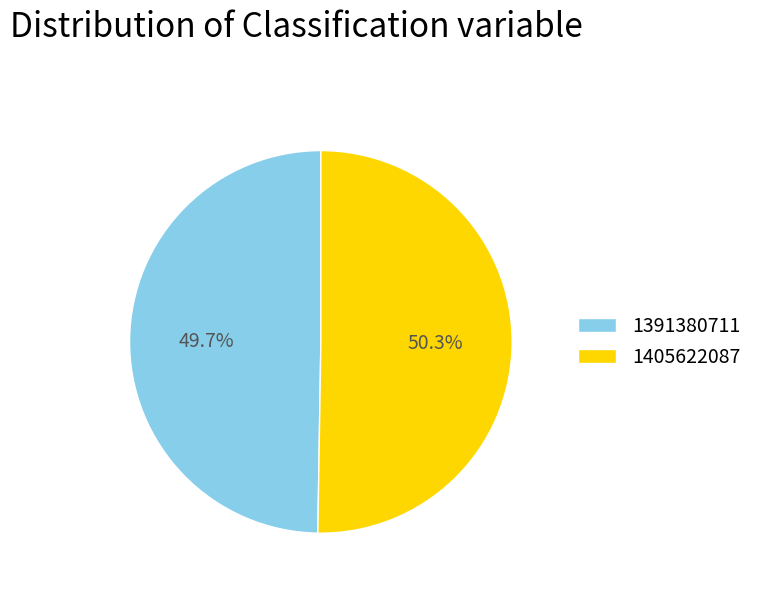

What is the smallest slice in the pie chart?

1391380711